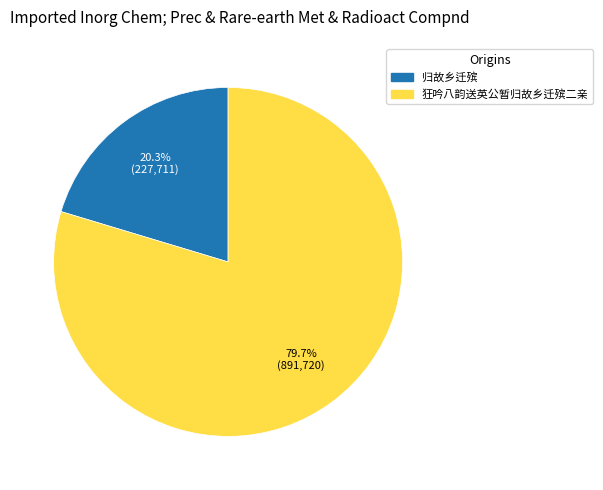

Do 归故乡迁殡 and 狂吟八韵送英公暂归故乡迁殡二亲 together represent more than half of the pie?

Yes